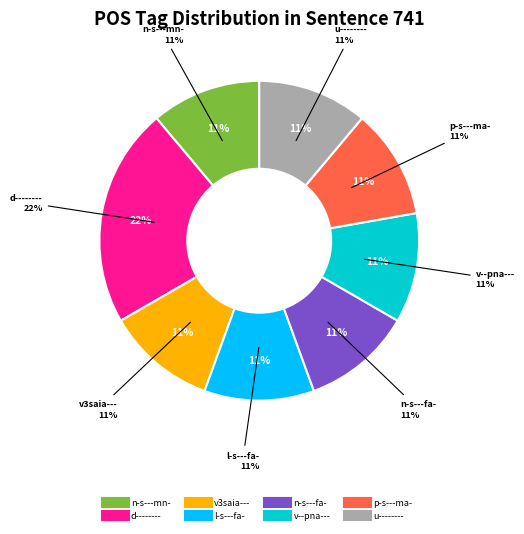

How many slices are in this pie chart?

8